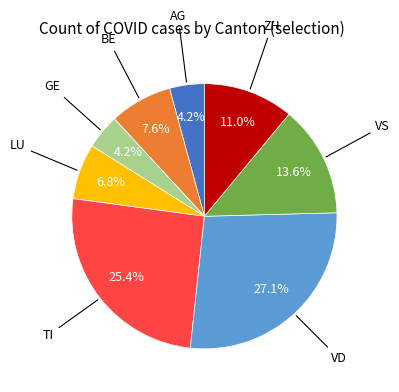

Is there any slice that represents more than half of the pie?

No